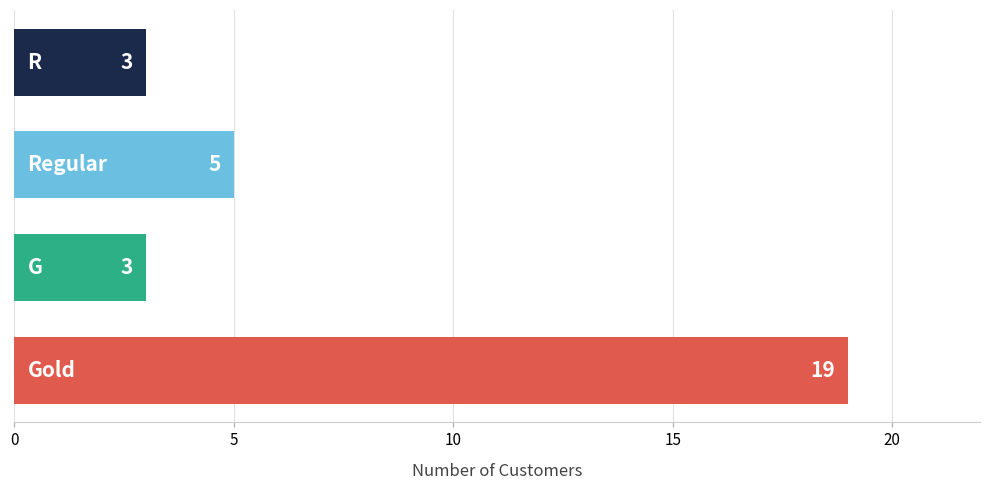

Reading top to bottom, what are all the values shown in this chart?

3	5	3	19